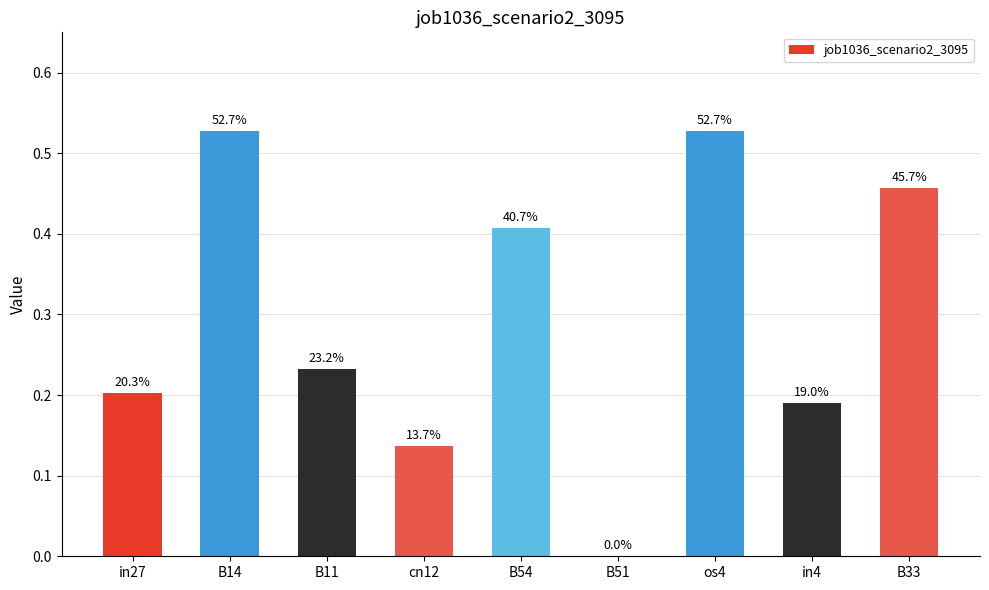

Are the bars horizontal?

No